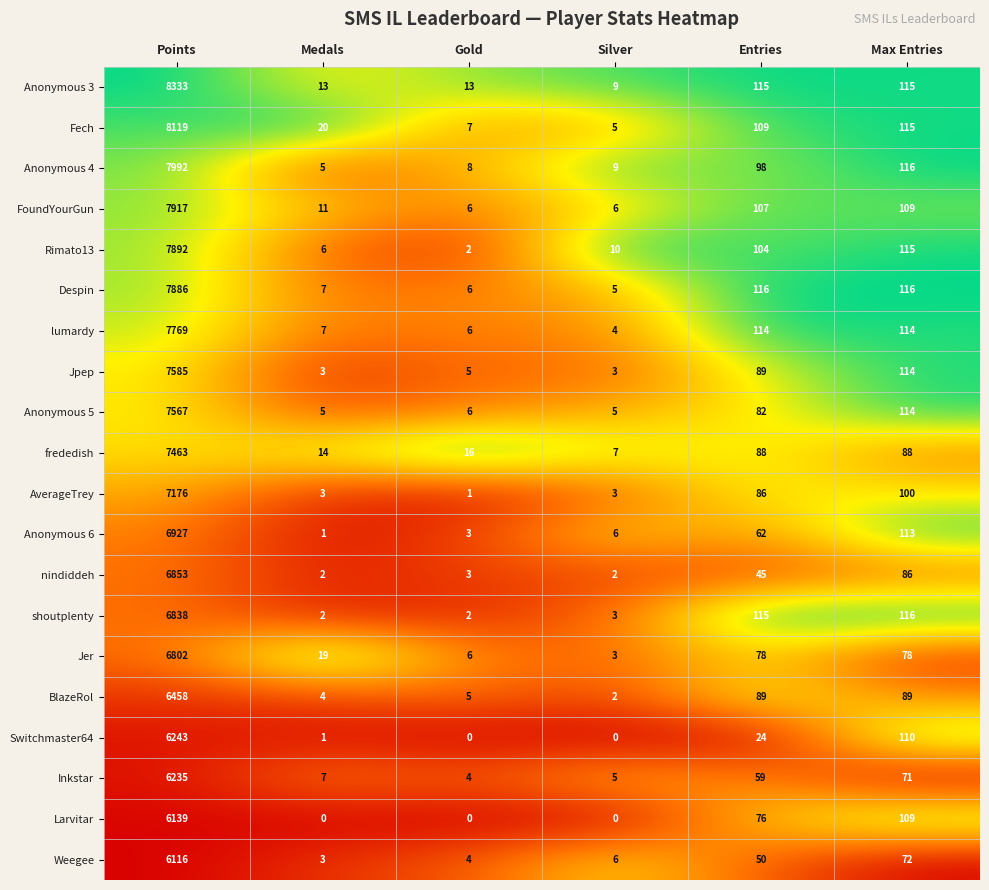

The lumardy series shows 12 at Medals. True or false?

False